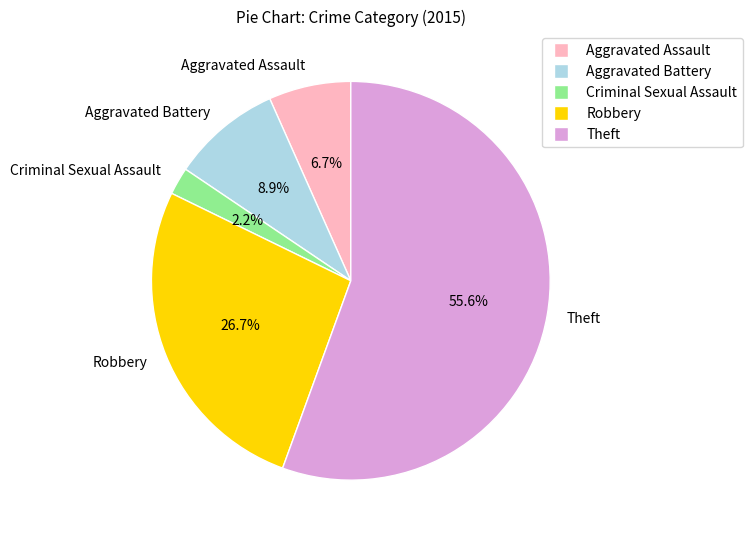

What is the smallest slice in the pie chart?

Criminal Sexual Assault